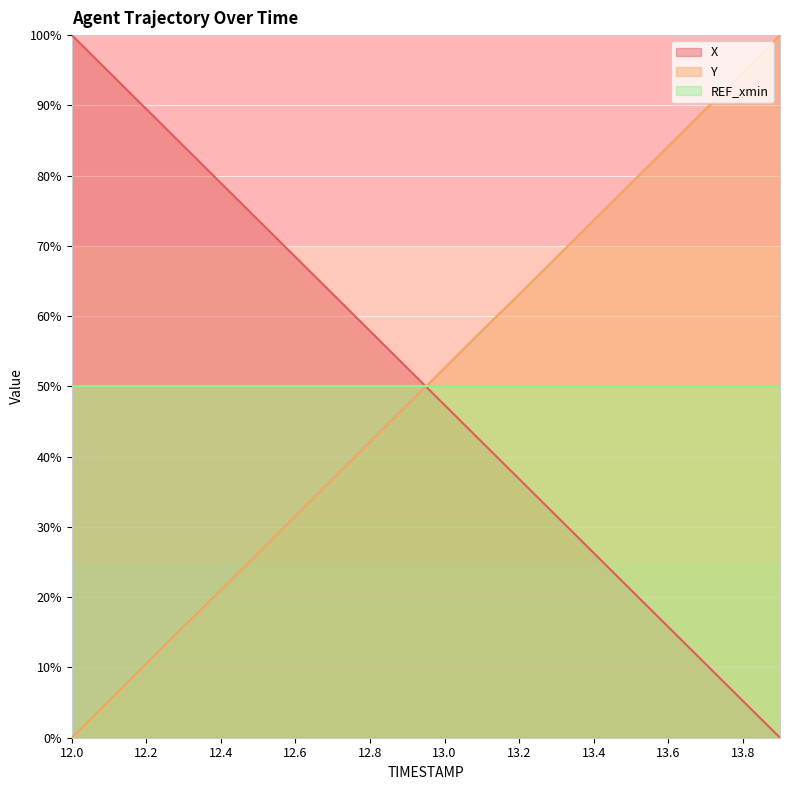

What is the greatest value displayed?

100.0